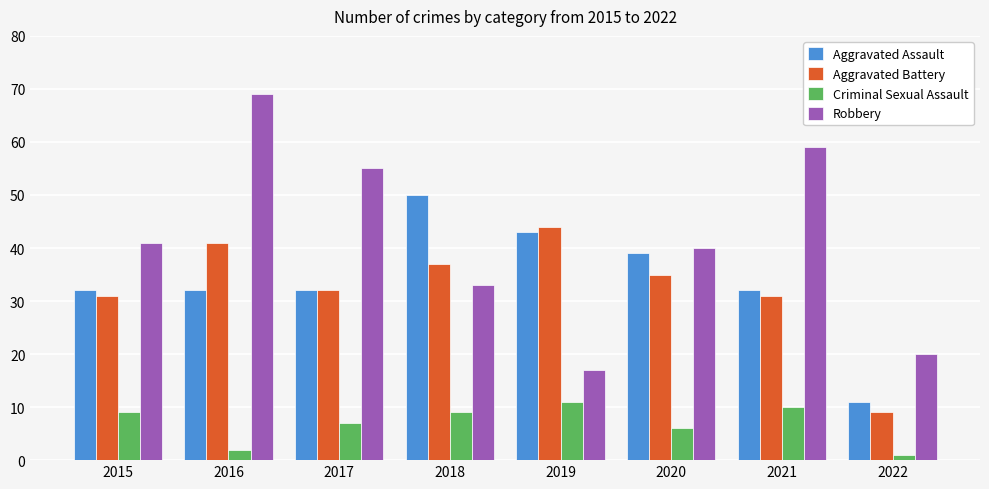

How many bars are there in each group?

4